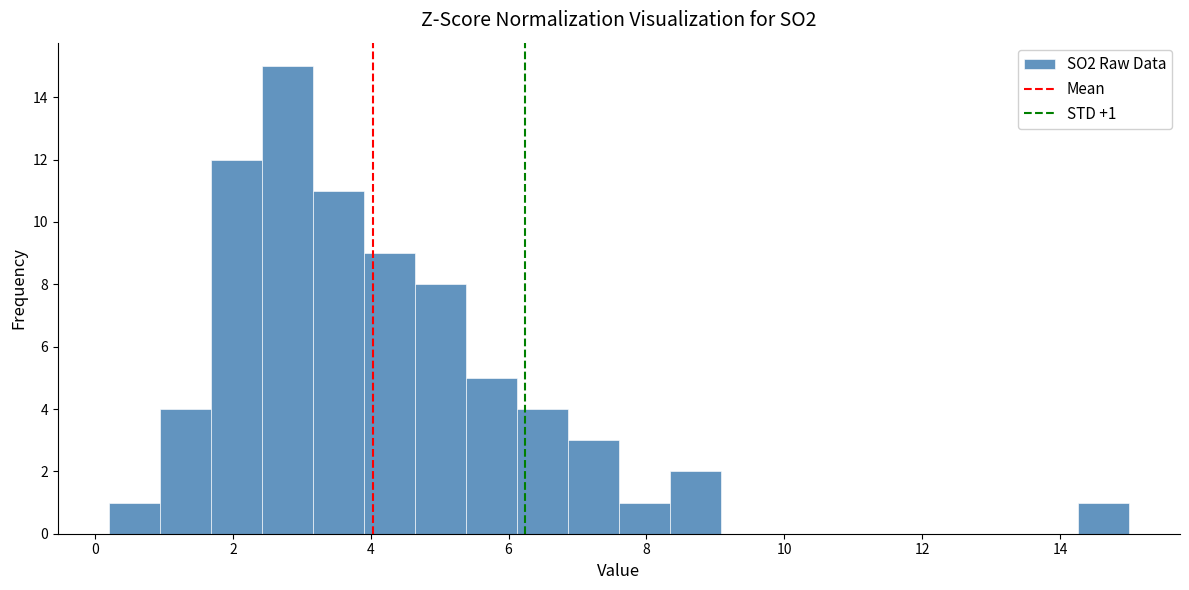

Around what value on the x-axis is the tallest bar? Give the approximate position of its centre, as read against the axis.

2.8